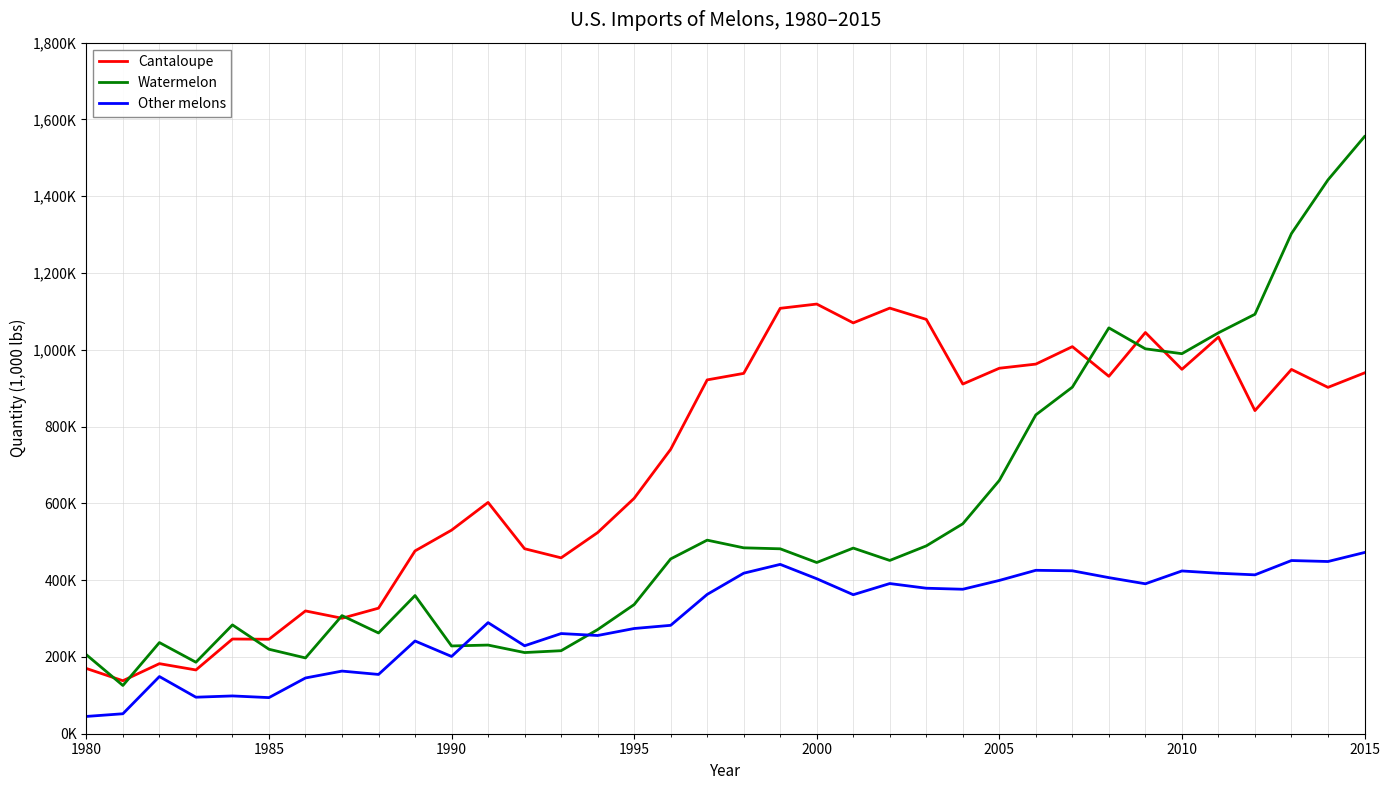

Which series has the widest spread of values?

Watermelon